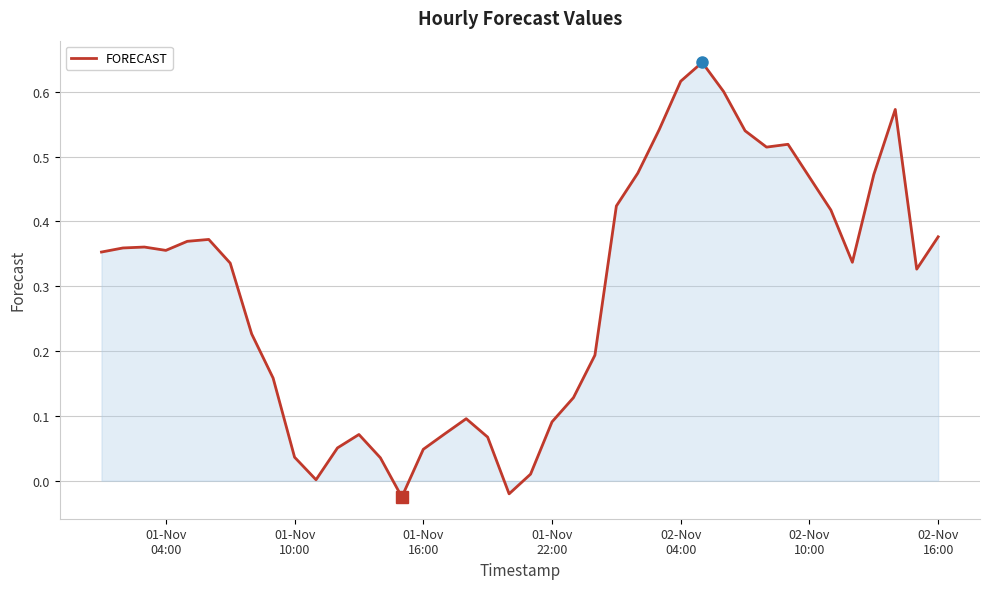

What is the difference between the maximum and minimum values?

0.7